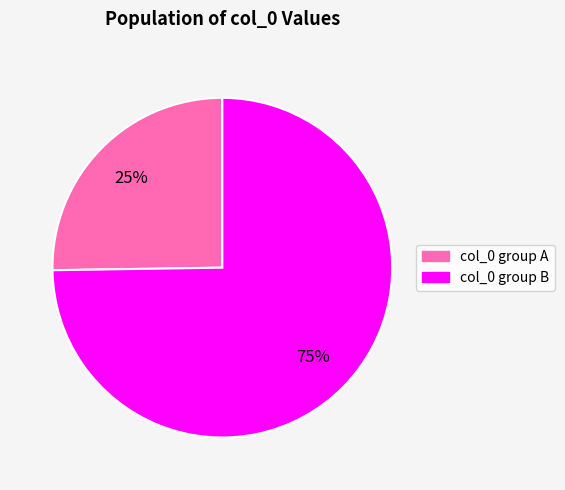

Is there a majority slice in this chart?

Yes